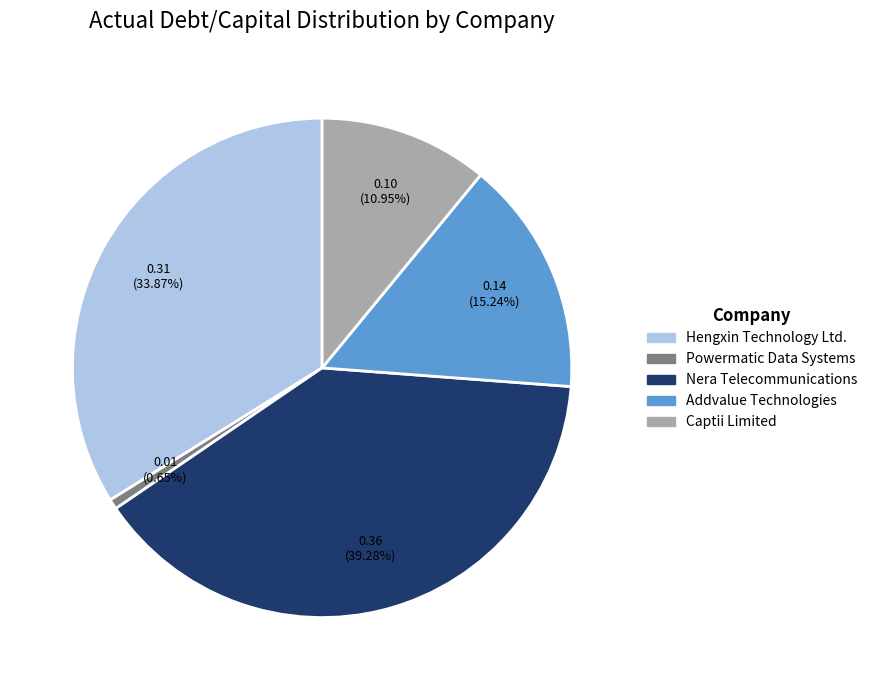

The Hengxin Technology Ltd. slice represents 27% of the pie. True or false?

False